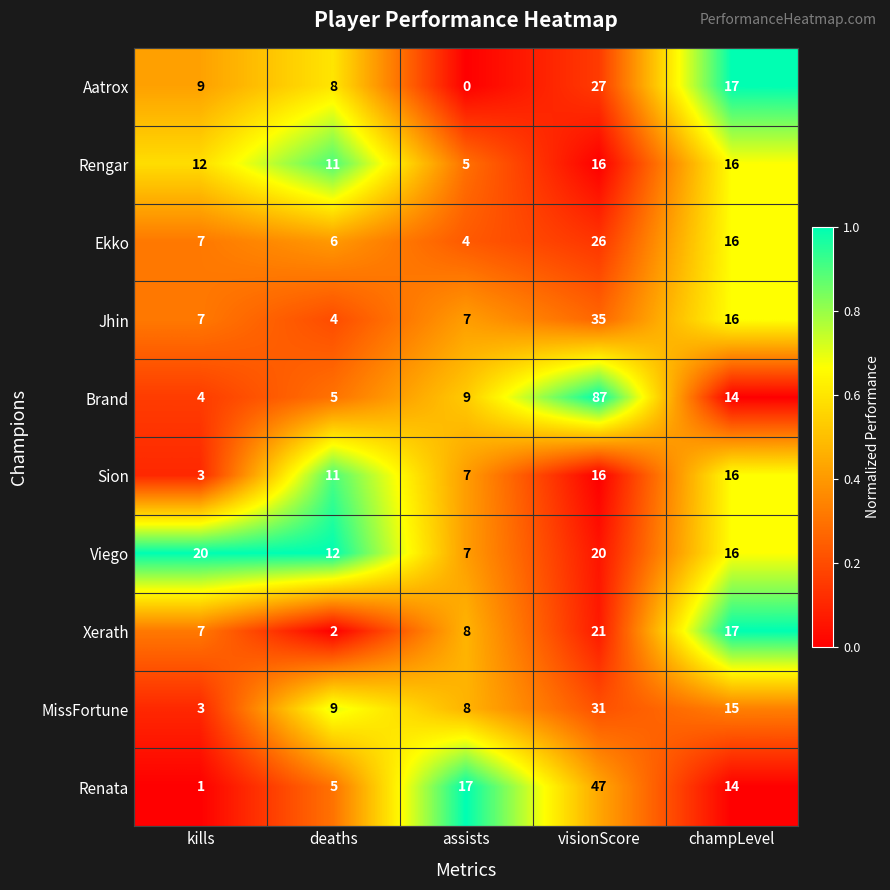

How many categories are shown in the chart?

5